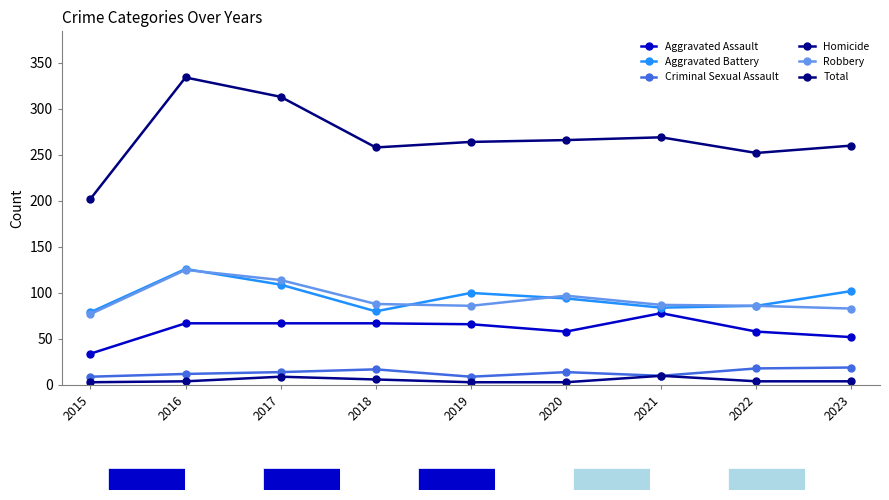

What is the difference between the second highest and minimum values in the Aggravated Battery series?

30